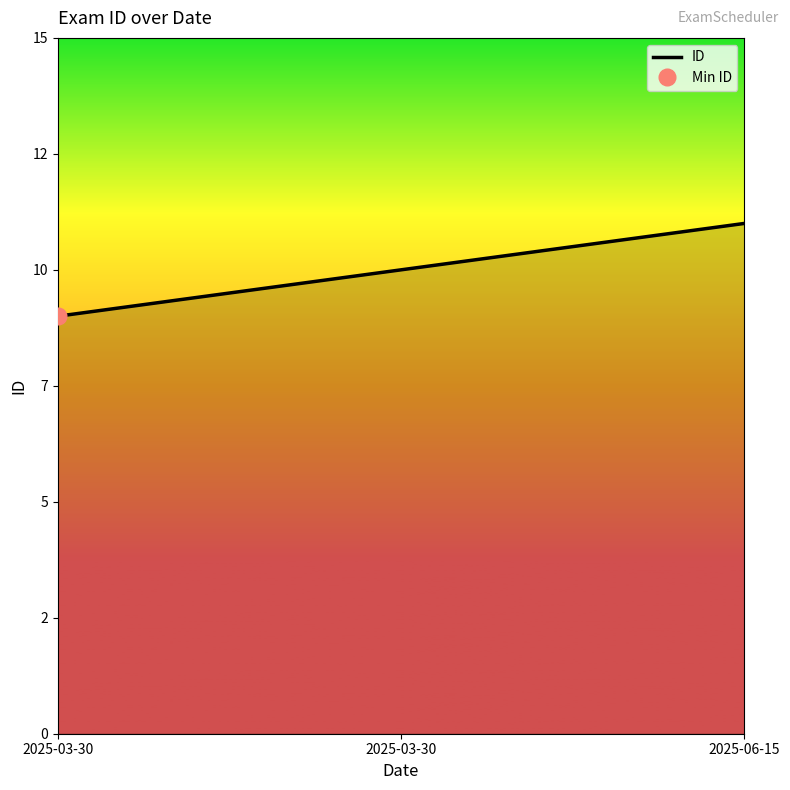

What is the label of the 3rd point from the left?

2025-06-15